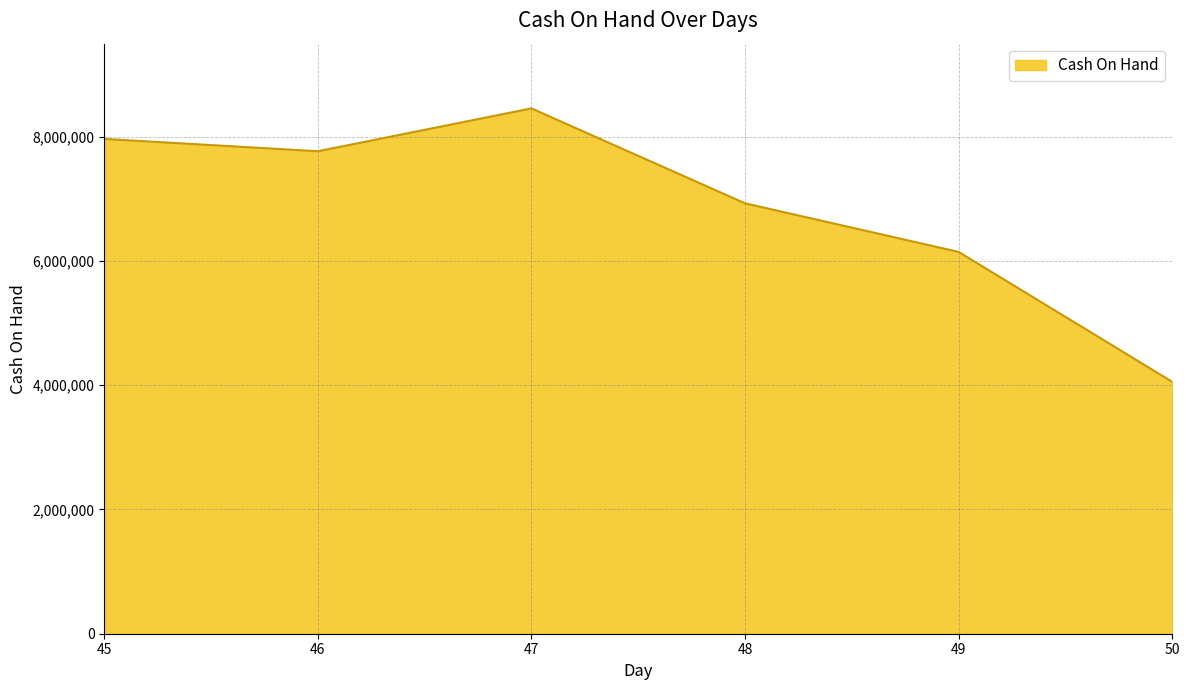

How many lines are shown in the chart?

1